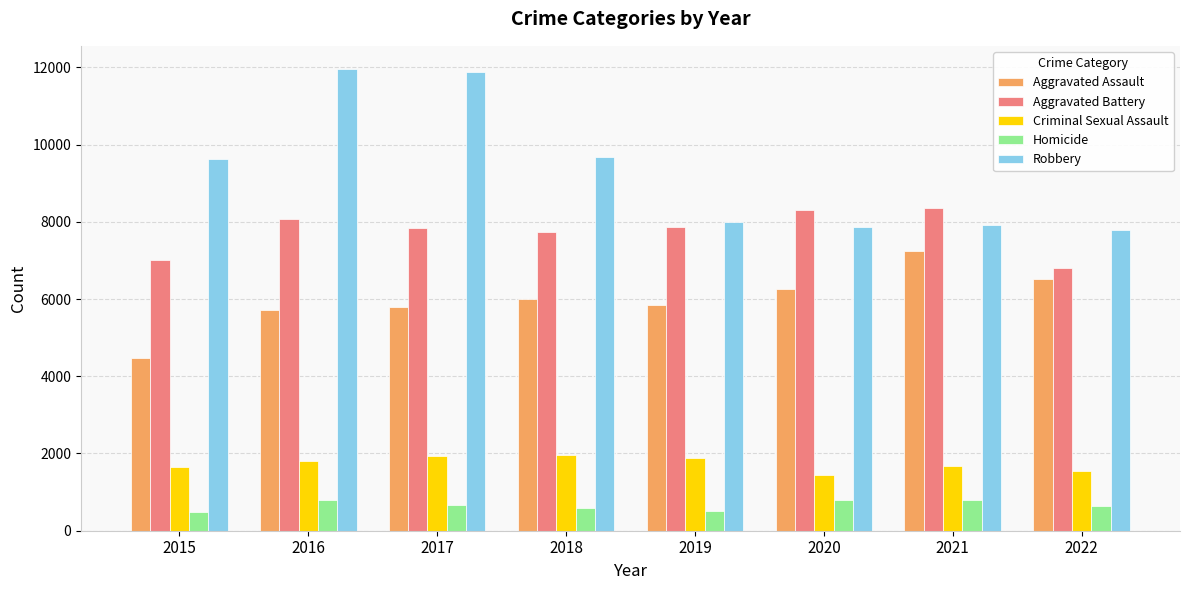

At 2016, list the series in order from smallest to largest.

Homicide, Criminal Sexual Assault, Aggravated Assault, Aggravated Battery, Robbery